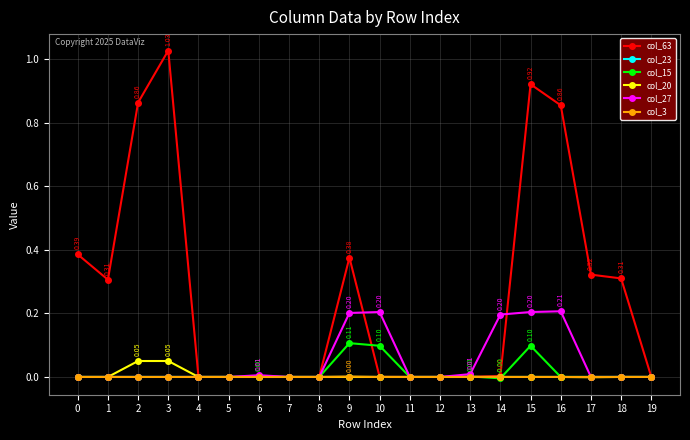

At which category is the sum across all series the highest?

15